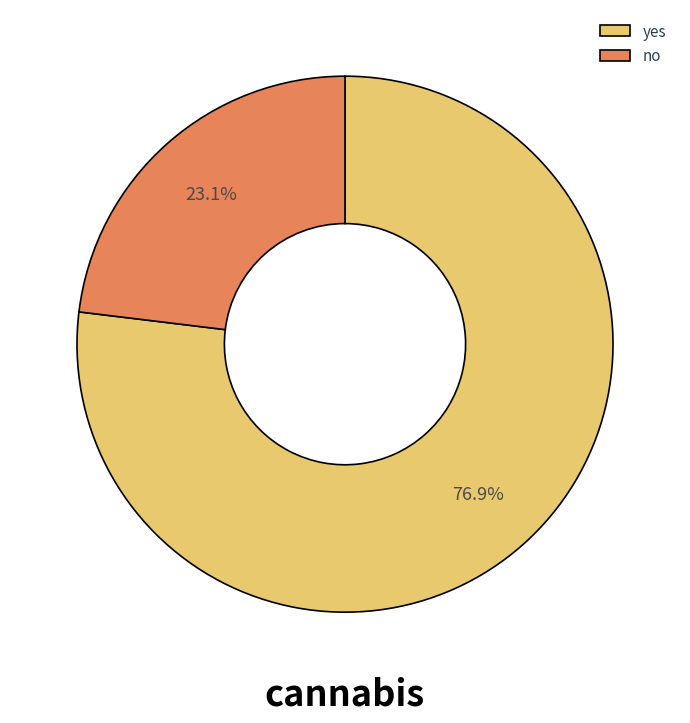

Which category has the biggest portion of the pie?

yes